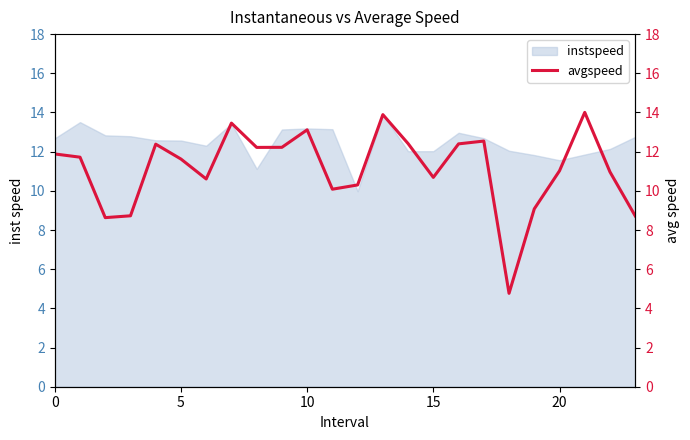

Which has a higher value, 10 or 17?

10